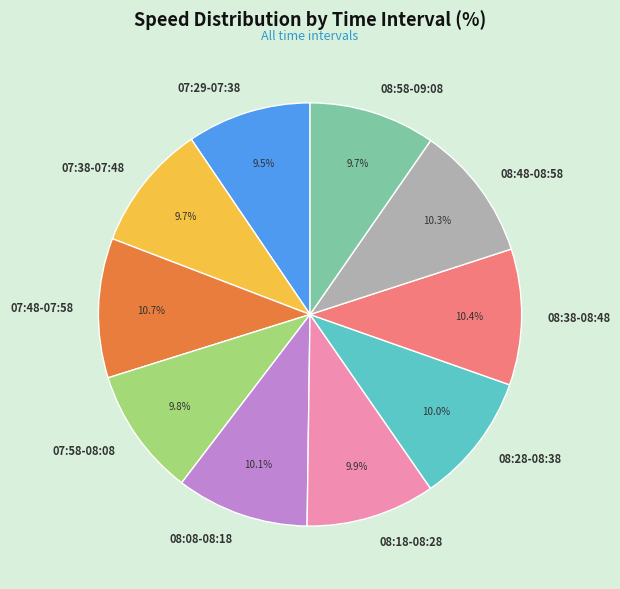

To the nearest percent, what portion does 08:18-08:28 represent?

10%